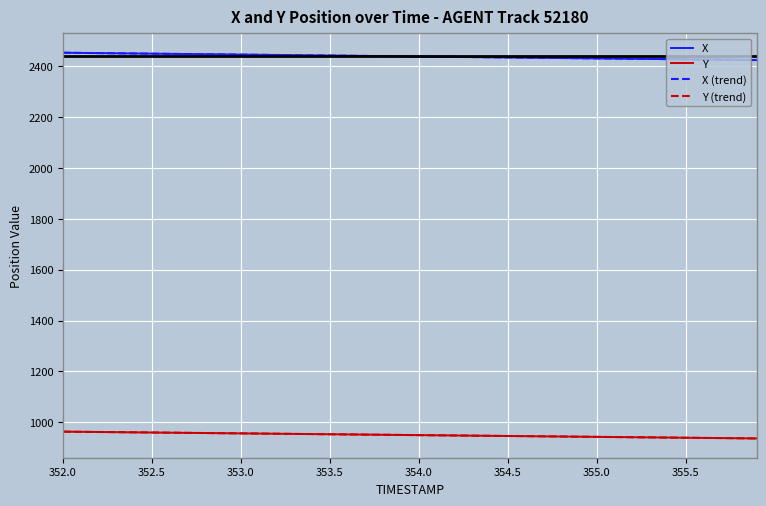

What is the maximum value shown in the chart?

2454.1